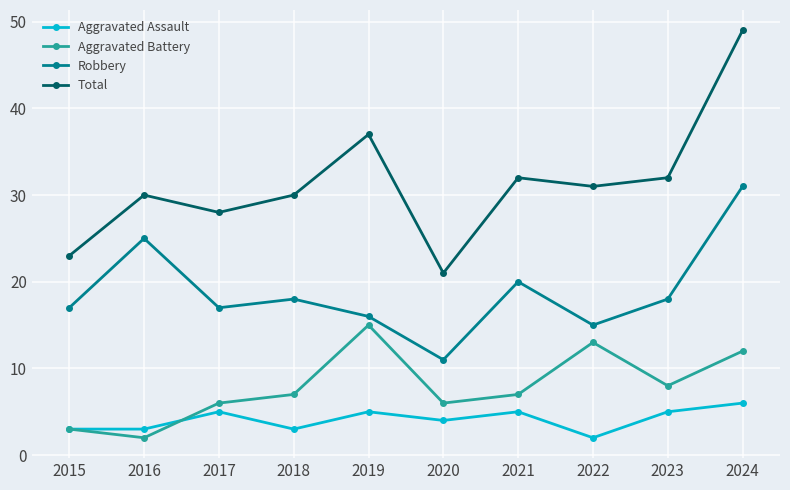

What is the total value across all series at 2023?

63